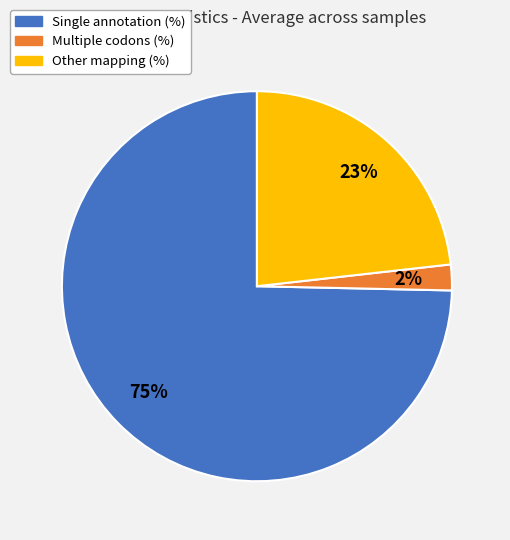

Is there a majority slice in this chart?

Yes